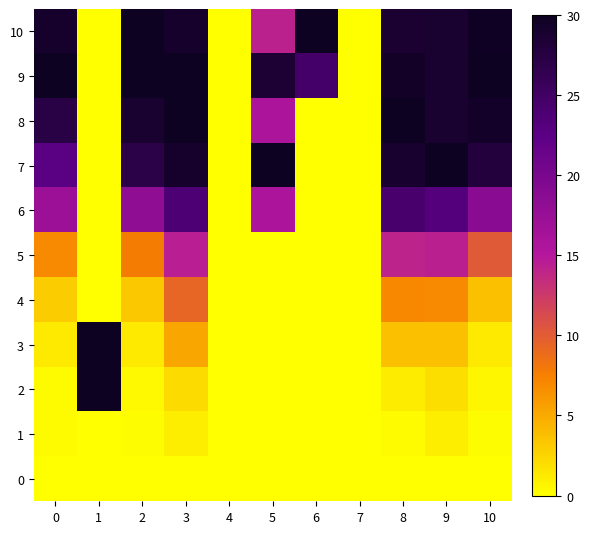

Count the number of categories in the chart.

11